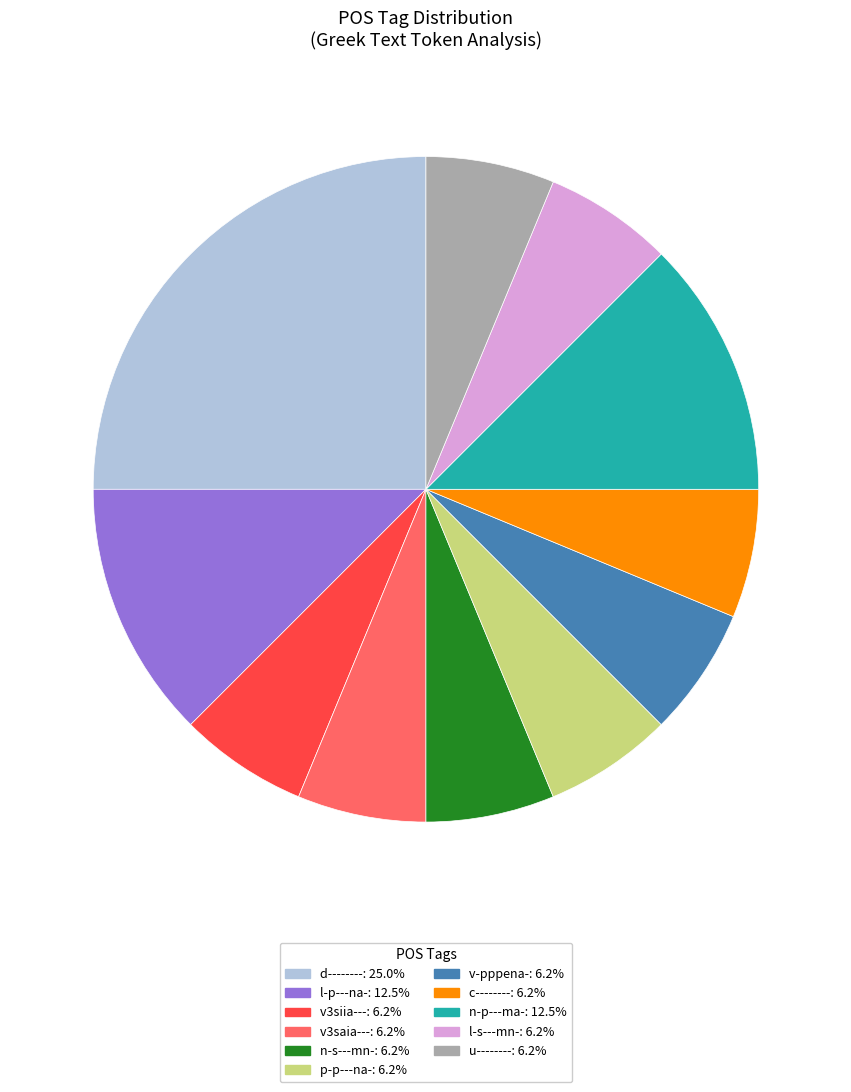

Count the number of slices in the pie.

11